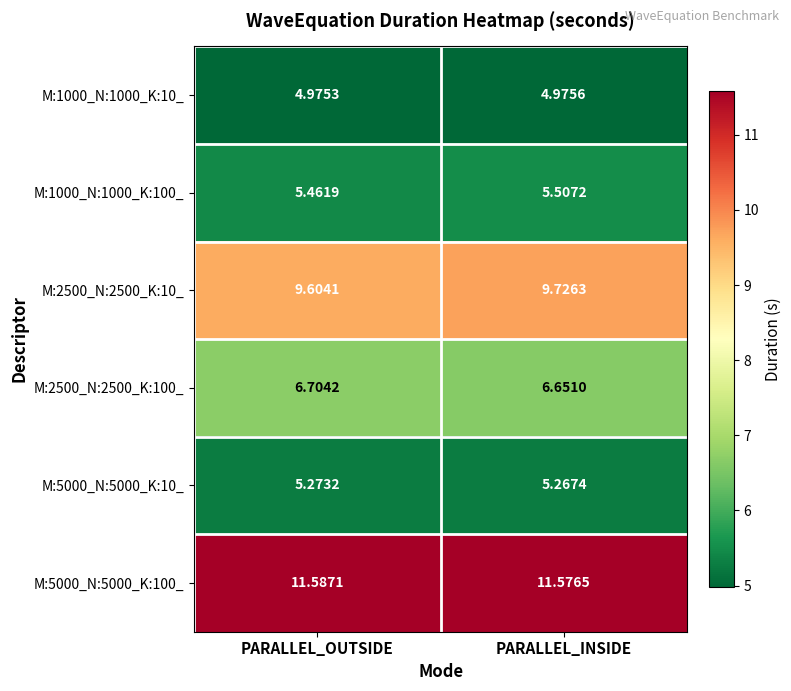

How many data points does each series have?

2